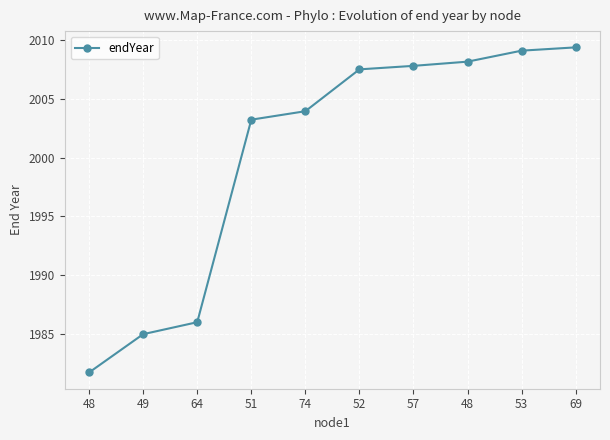

What is the sum of the values at 49 and 64?

3971.0